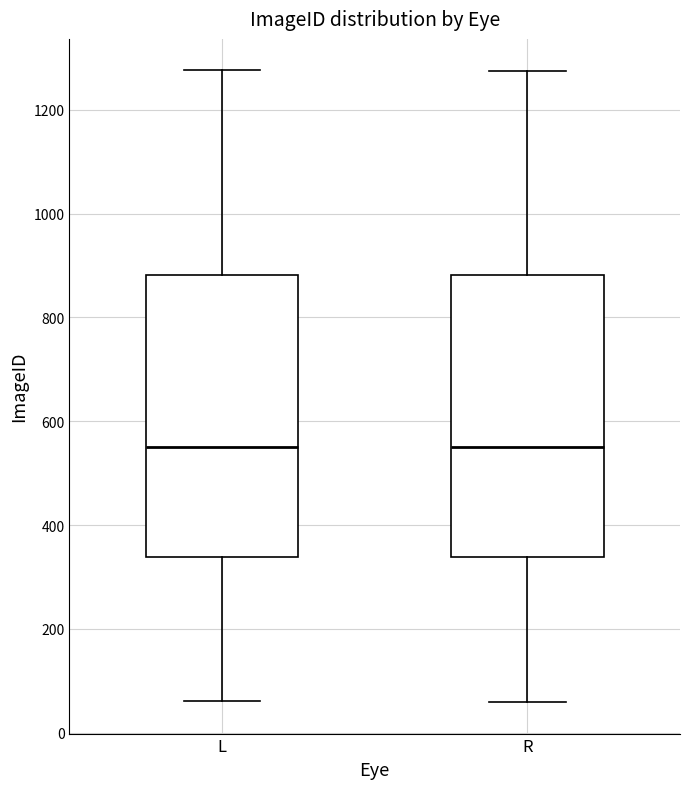

Reading left to right, read every box against the y-axis: the position of its median line, the range the box covers, and the ends of its whiskers. The values are not printed on the chart, so give them approximately, as read against the axis.

L: median 540, box 340 to 880, whiskers 60 to 1280
R: median 560, box 340 to 880, whiskers 60 to 1280